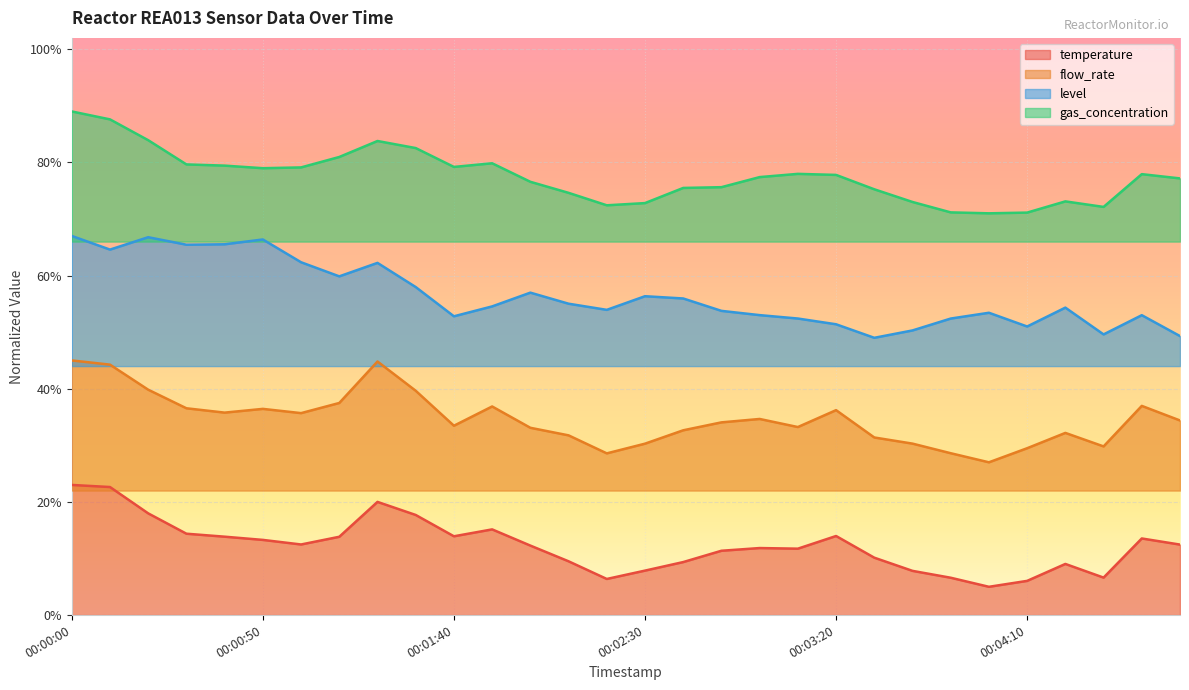

At which category does temperature reach its first local peak?

00:01:20